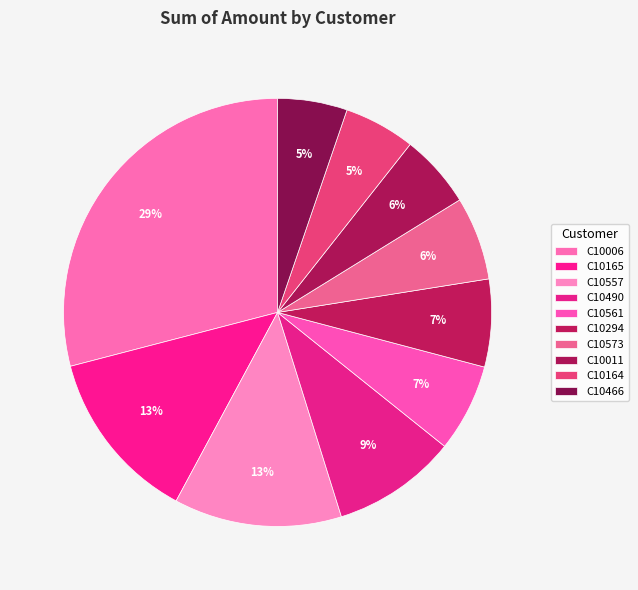

Which category has the biggest portion of the pie?

C10006